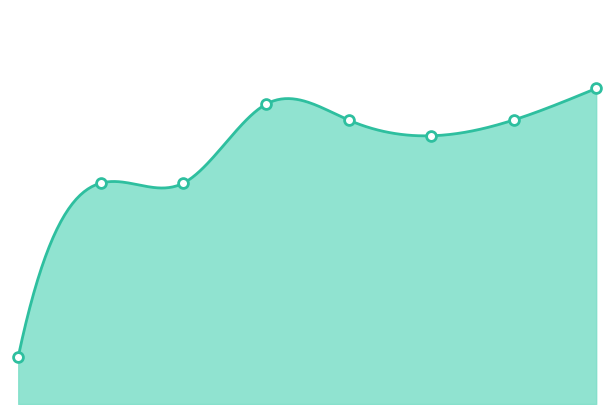

What is the change in value from 2017 to 2020?

+3